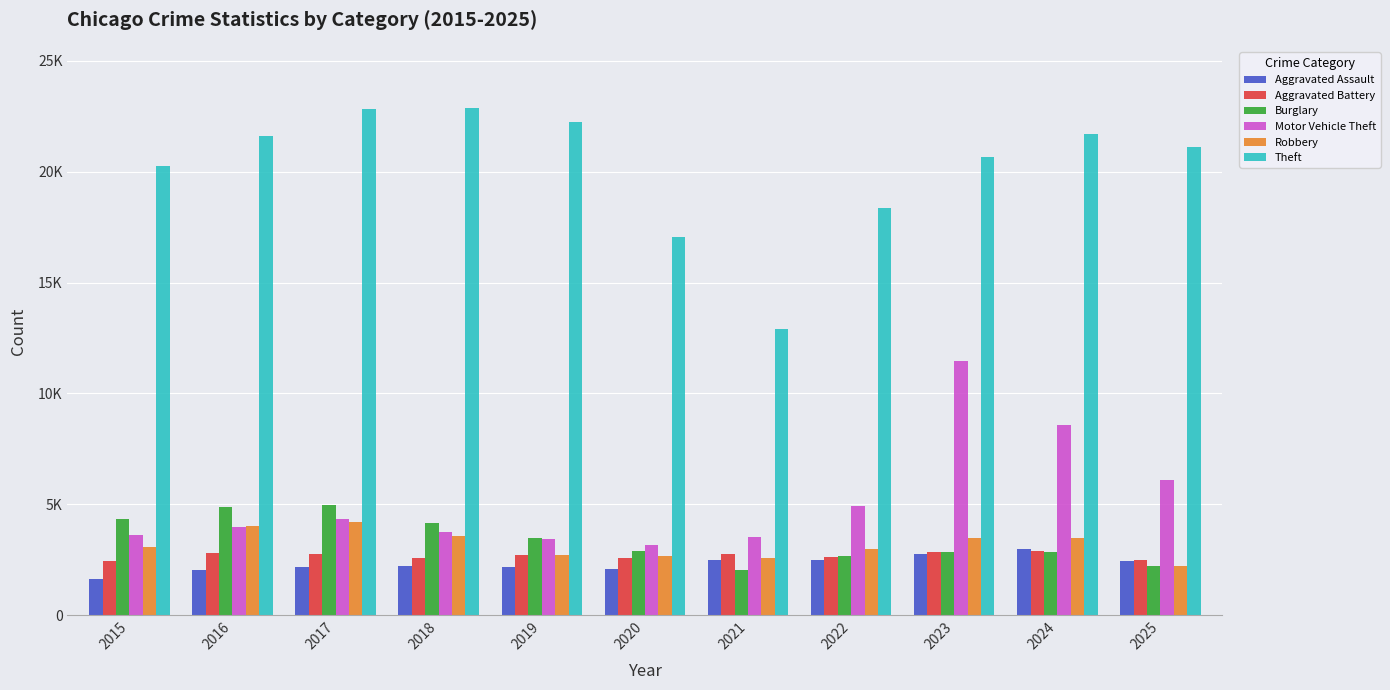

What are all the series names shown in the legend?

Aggravated Assault, Aggravated Battery, Burglary, Motor Vehicle Theft, Robbery, Theft